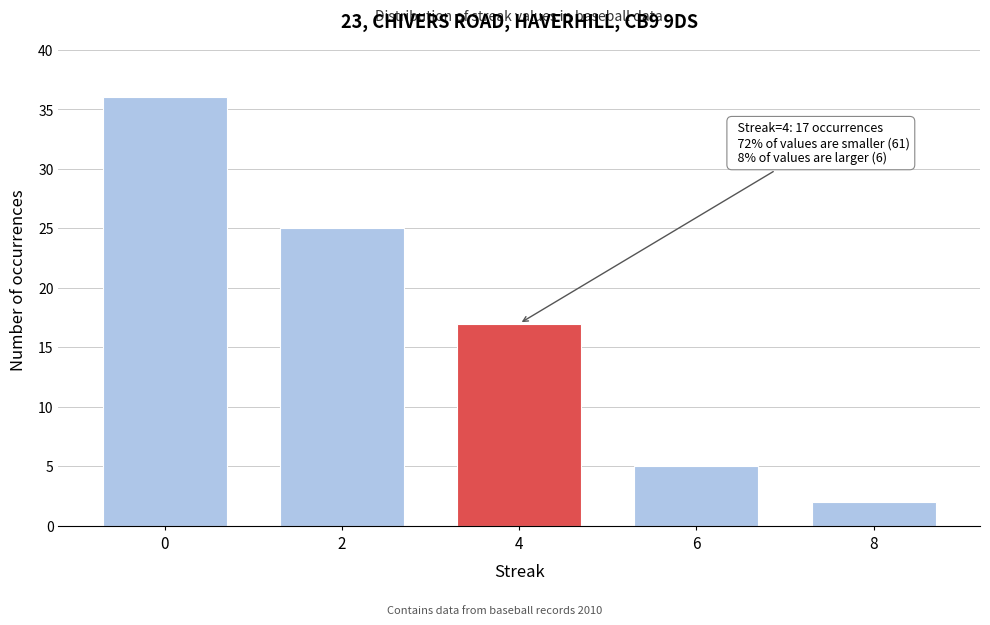

Reading left to right, what are all the values shown in this chart?

0=36	2=25	4=17	6=5	8=2